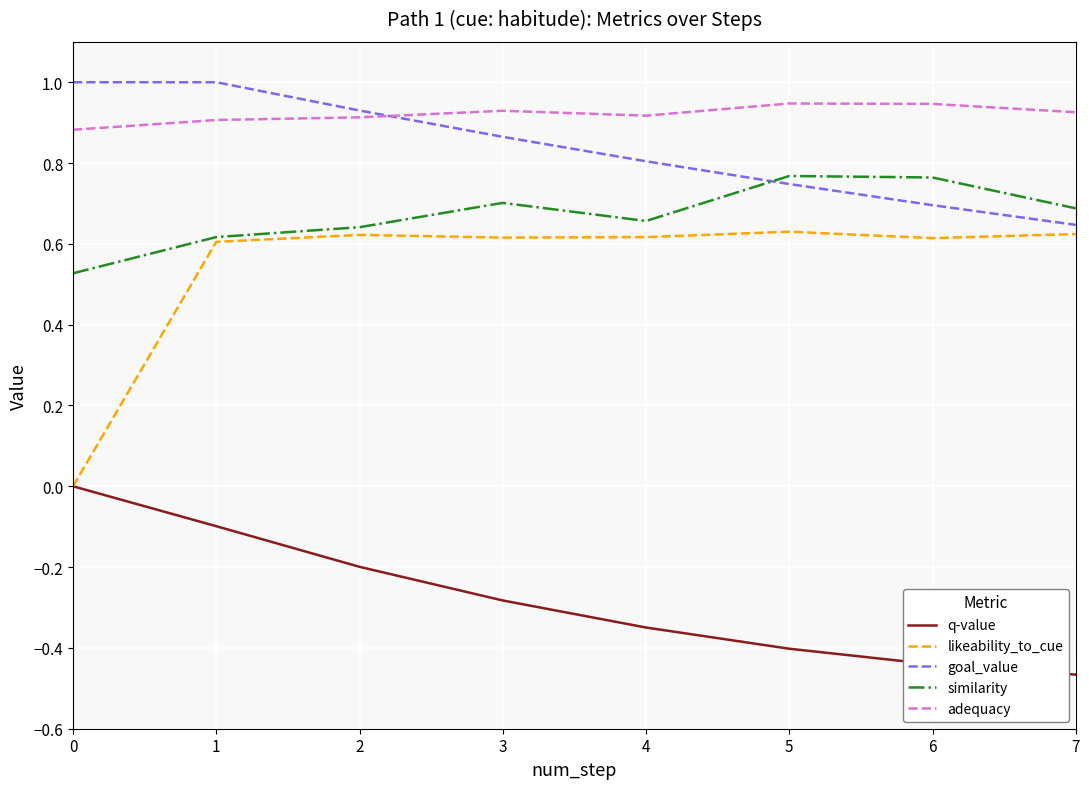

True or false: adequacy and q-value intersect in this chart.

False